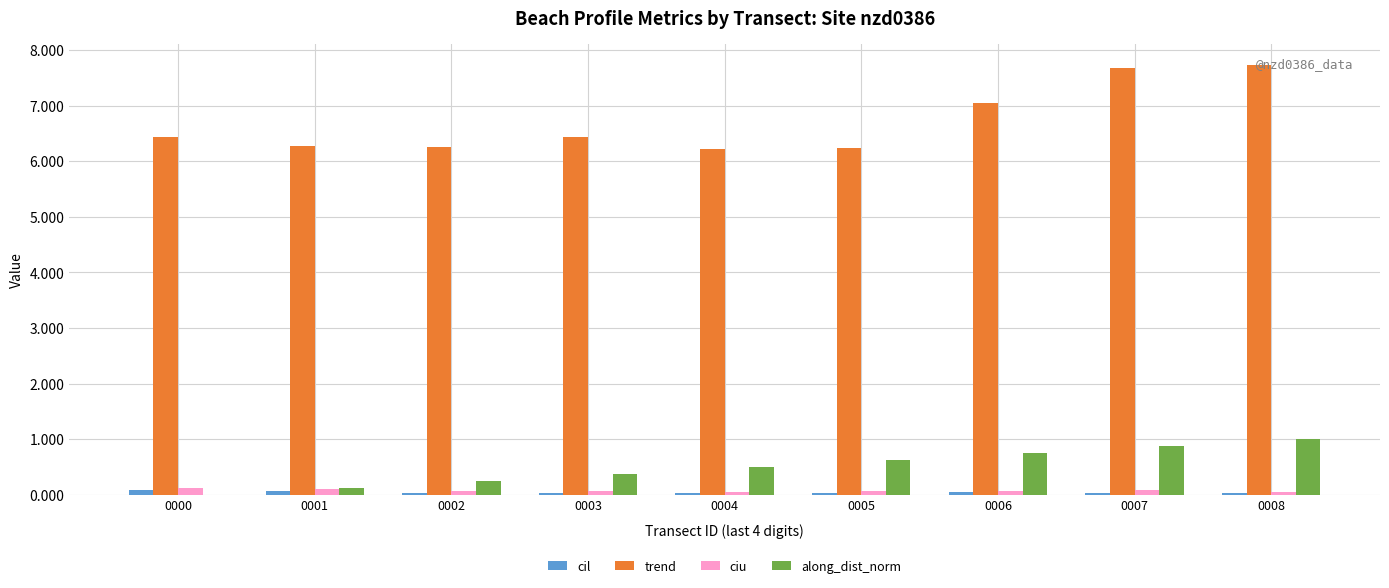

Are the bars horizontal?

No